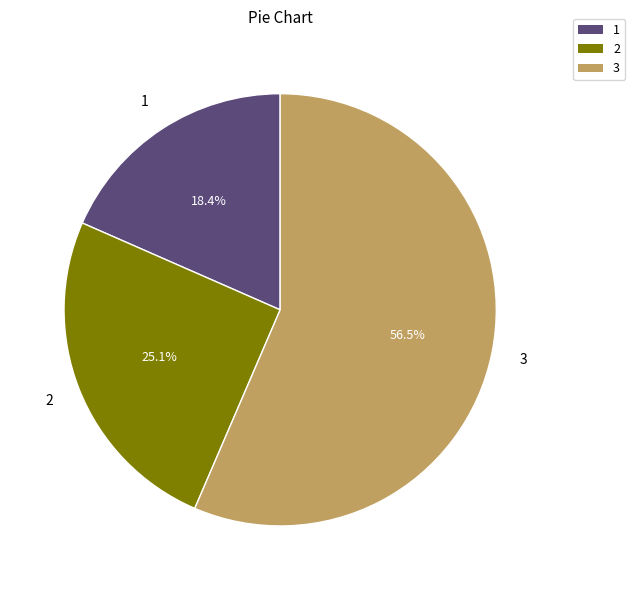

How many segments does this pie chart have?

3